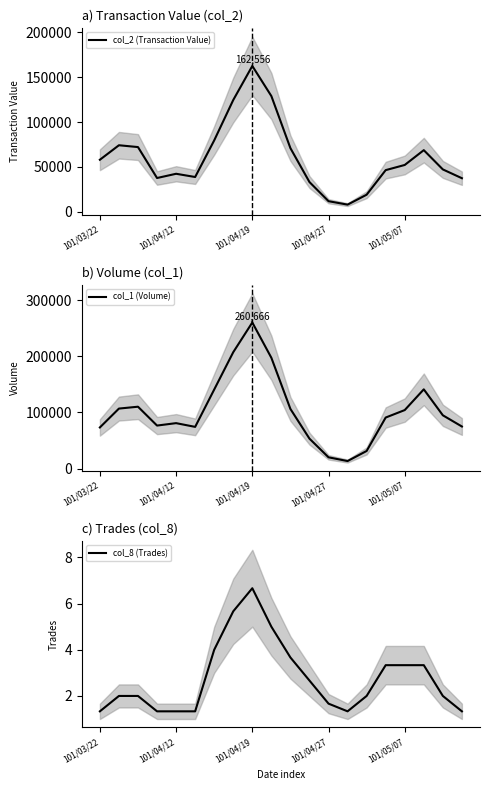

What are all the series names shown in the legend?

col_2 (Transaction Value), col_1 (Volume), col_8 (Trades)